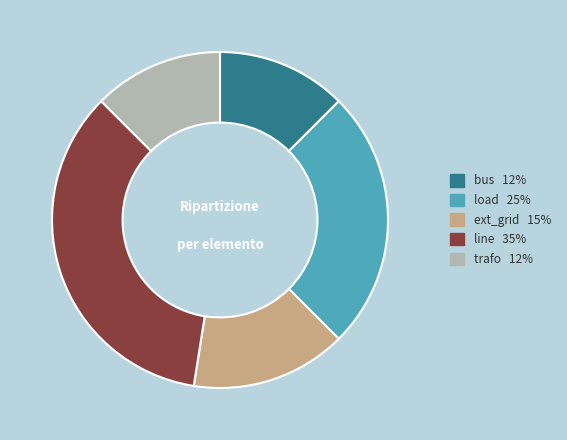

What is the ratio of the value at ext_grid to the value at load?

0.6